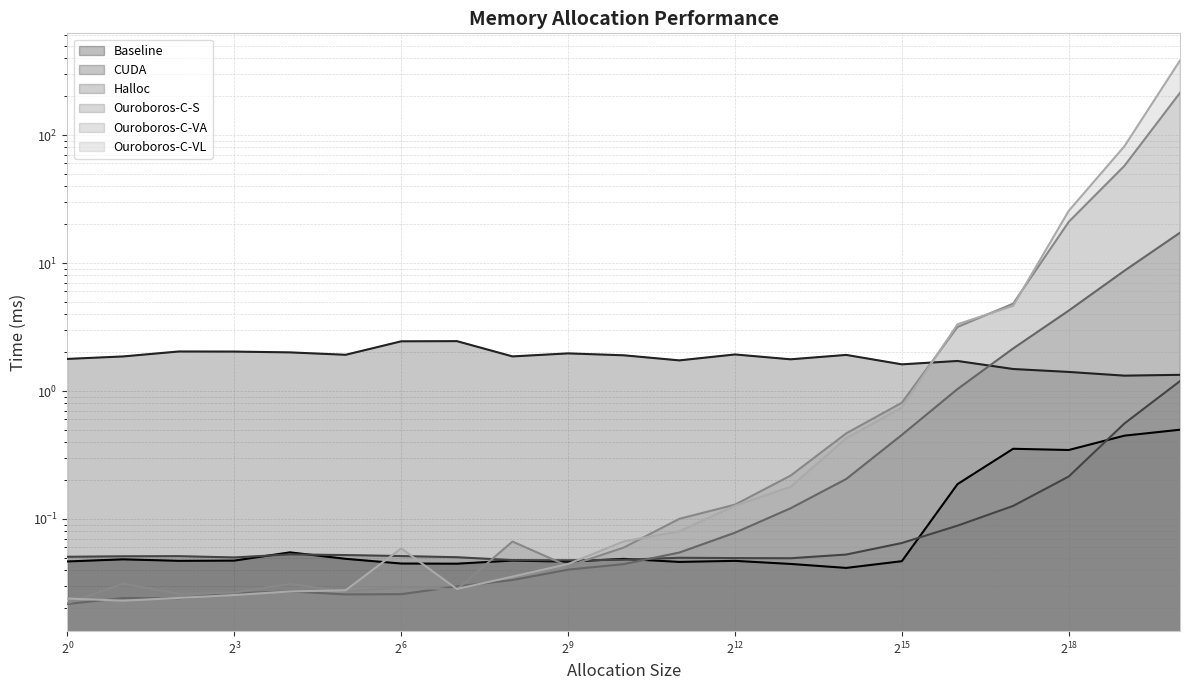

Rank the series by their maximum value, from lowest to highest.

Baseline, Halloc, CUDA, Ouroboros-C-S, Ouroboros-C-VA, Ouroboros-C-VL